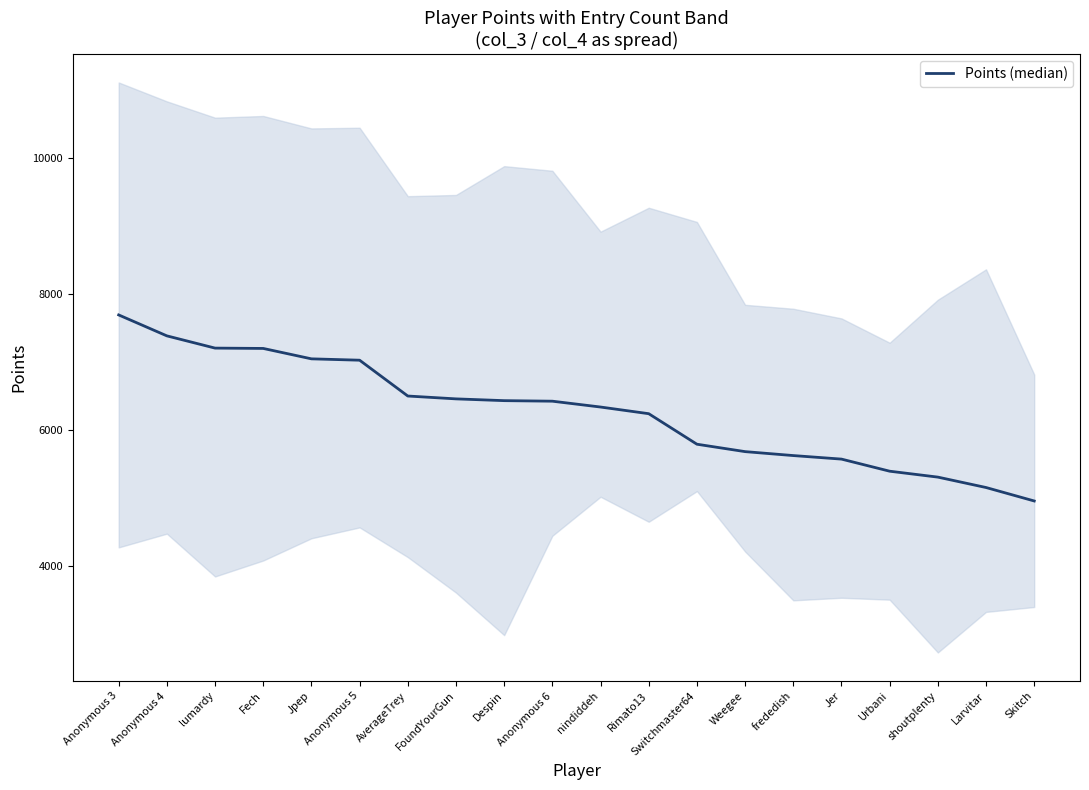

Reading right to left, list all the values displayed in this chart.

Skitch=4961	Larvitar=5159	shoutplenty=5312	Urbani=5399	Jer=5577	frededish=5629	Weegee=5687	Switchmaster64=5796	Rimato13=6245	nindiddeh=6343	Anonymous 6=6429	Despin=6437	FoundYourGun=6463	AverageTrey=6505	Anonymous 5=7032	Jpep=7052	Fech=7205	lumardy=7210	Anonymous 4=7390	Anonymous 3=7698